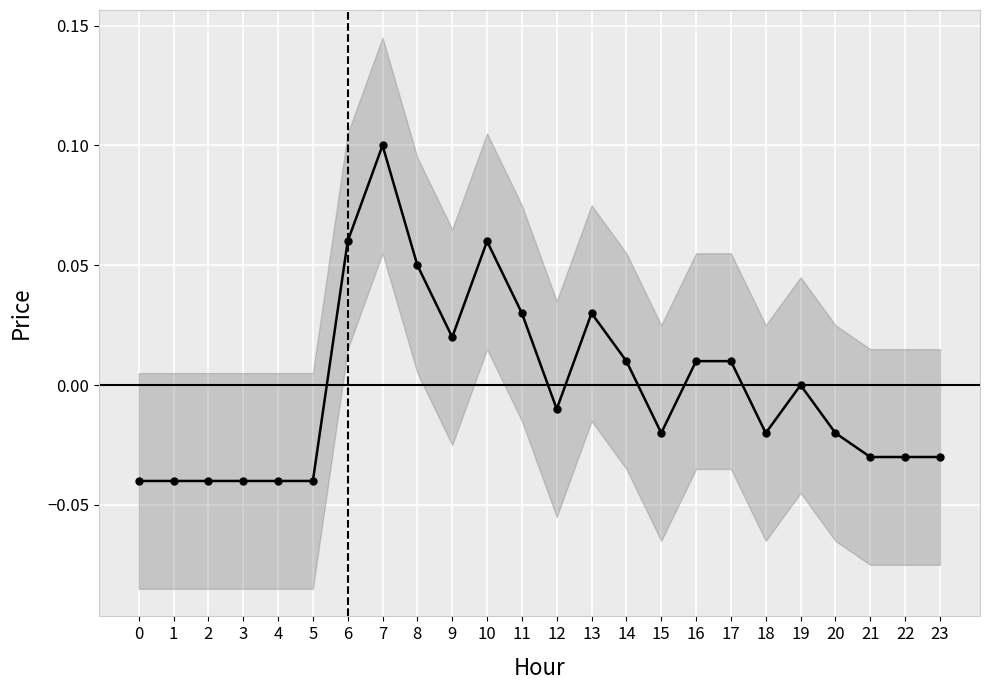

Reading left to right, list all the values displayed in this chart.

0=-0.0	1=-0.0	2=-0.0	3=-0.0	4=-0.0	5=-0.0	6=0.1	7=0.1	8=0.1	9=0.0	10=0.1	11=0.0	12=-0.0	13=0.0	14=0.0	15=-0.0	16=0.0	17=0.0	18=-0.0	19=0.0	20=-0.0	21=-0.0	22=-0.0	23=-0.0